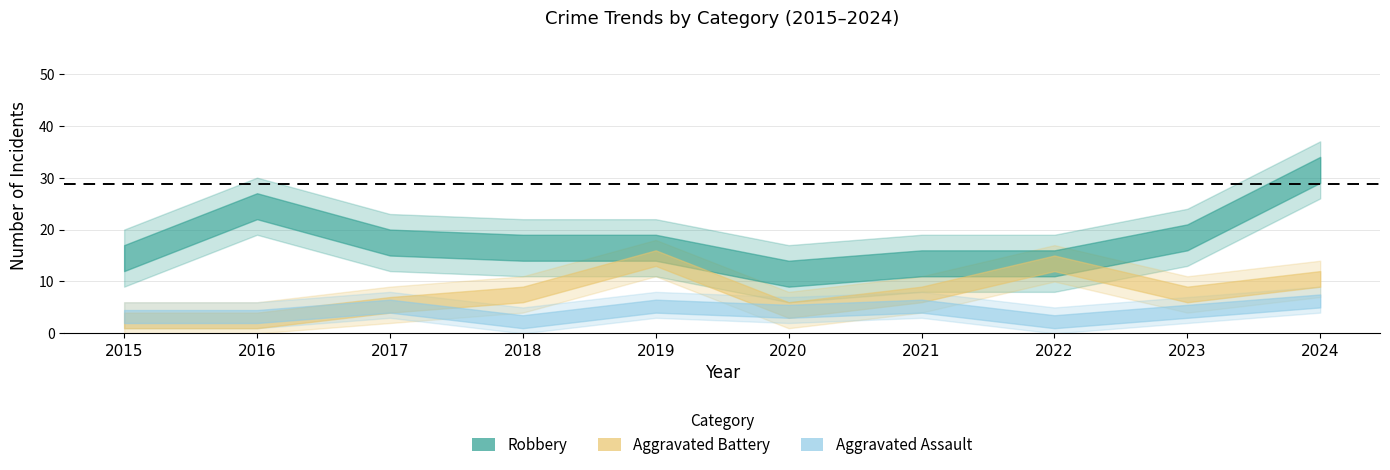

How many interior local peaks does the Aggravated Assault series have?

3